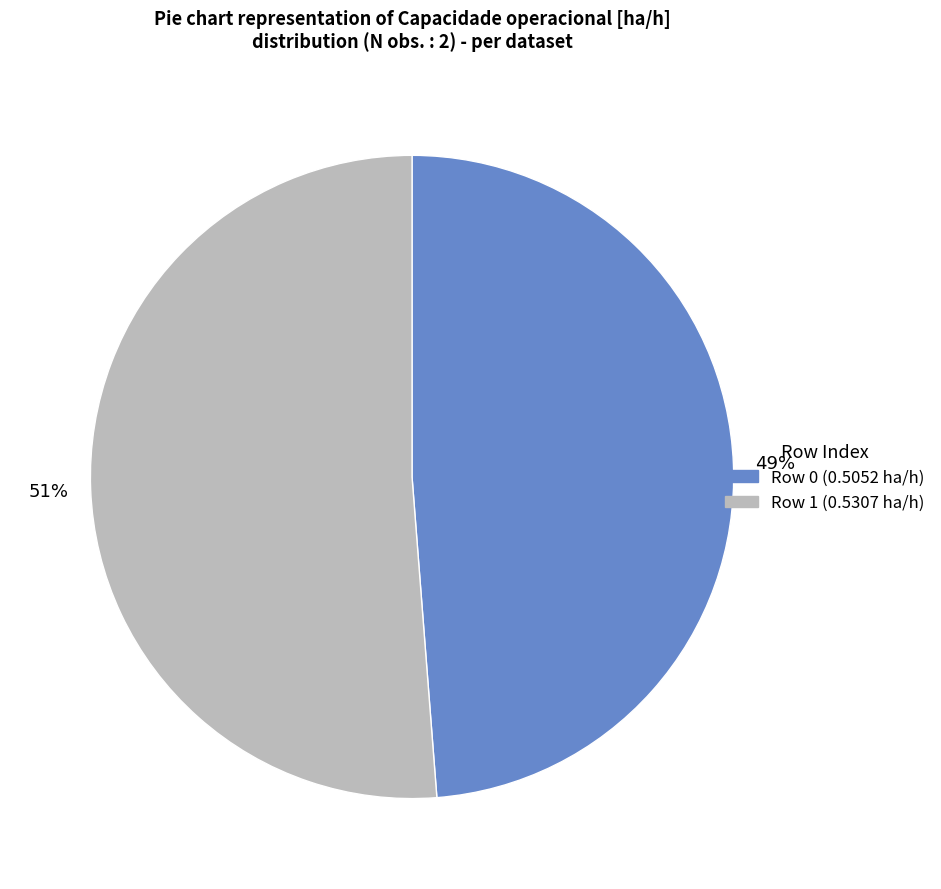

Is there any slice that represents more than half of the pie?

Yes